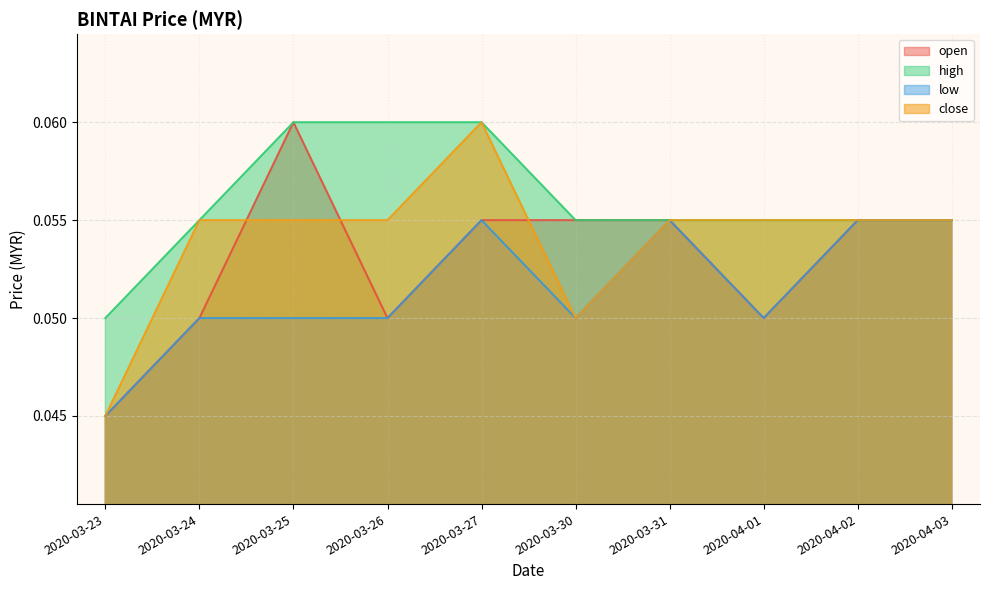

True or false: close and low intersect in this chart.

False